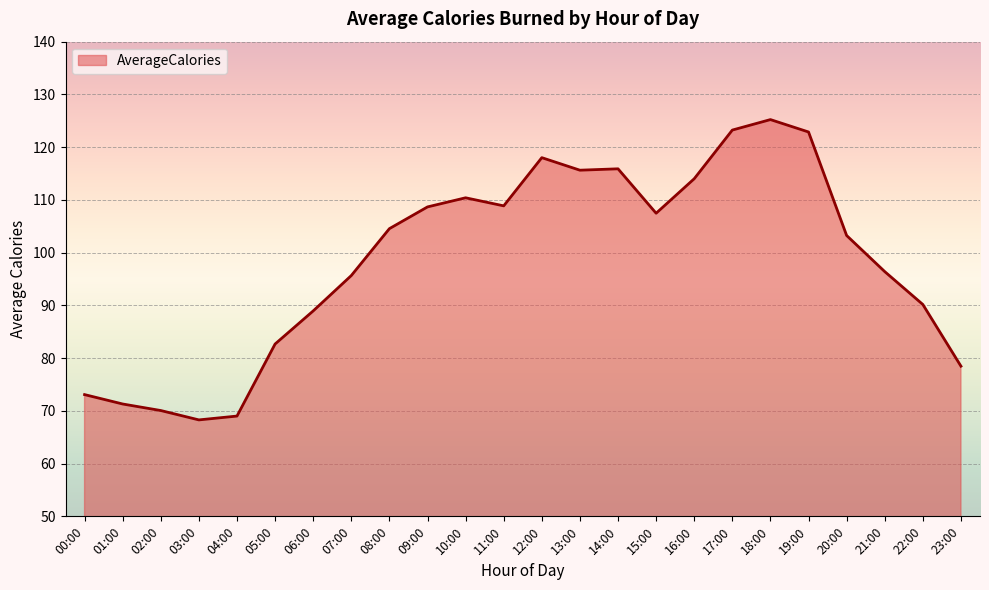

What is the ratio of the value at 06:00 to the value at 21:00?

0.9